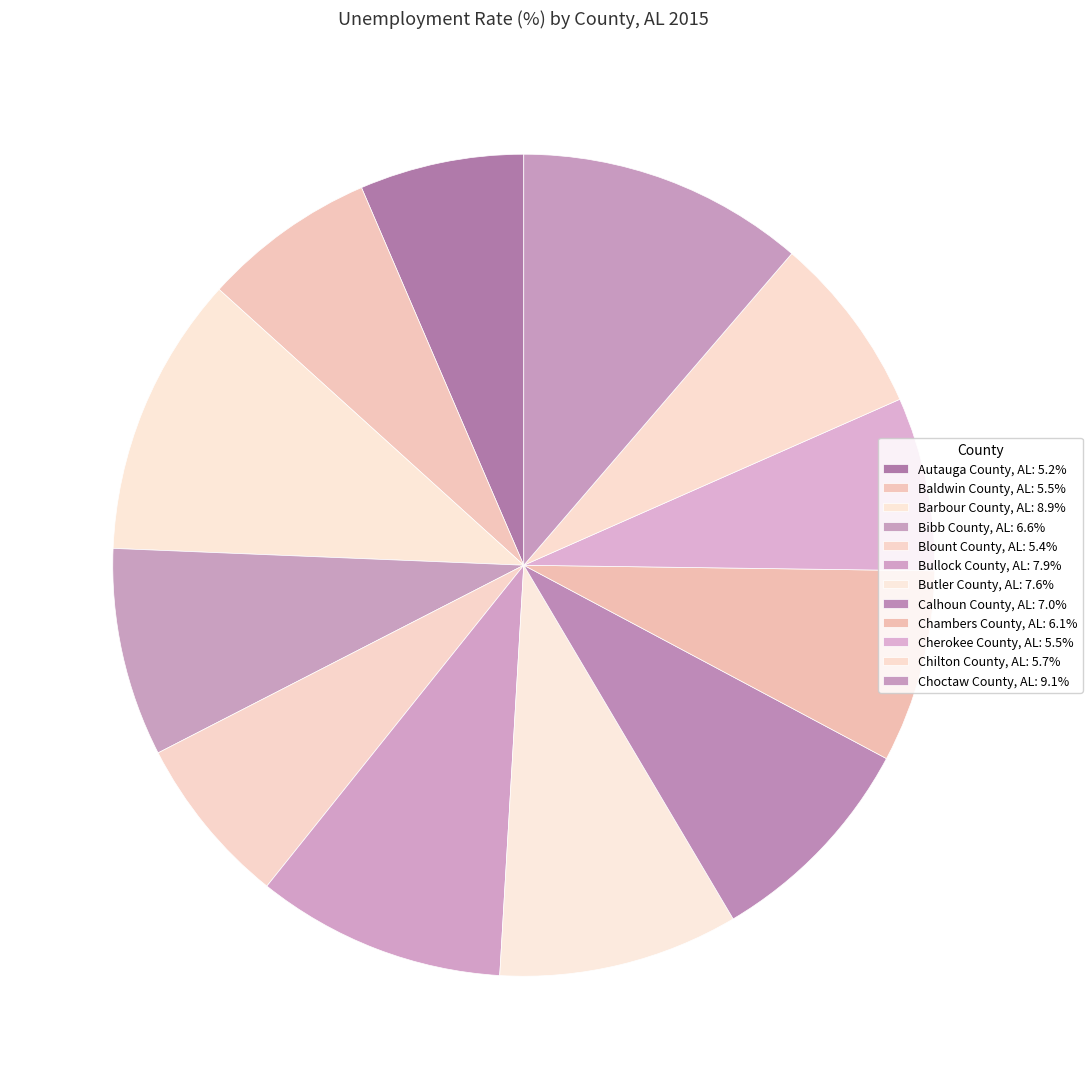

How many slices are in this pie chart?

12